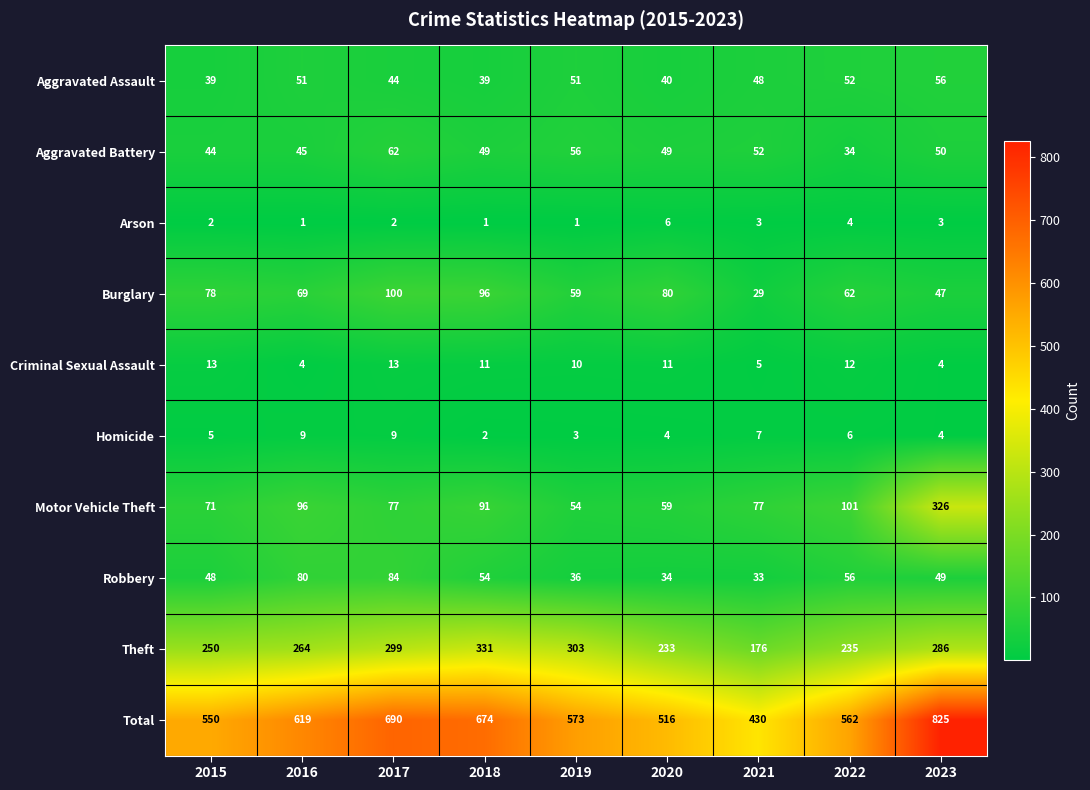

Count the number of categories in the chart.

9